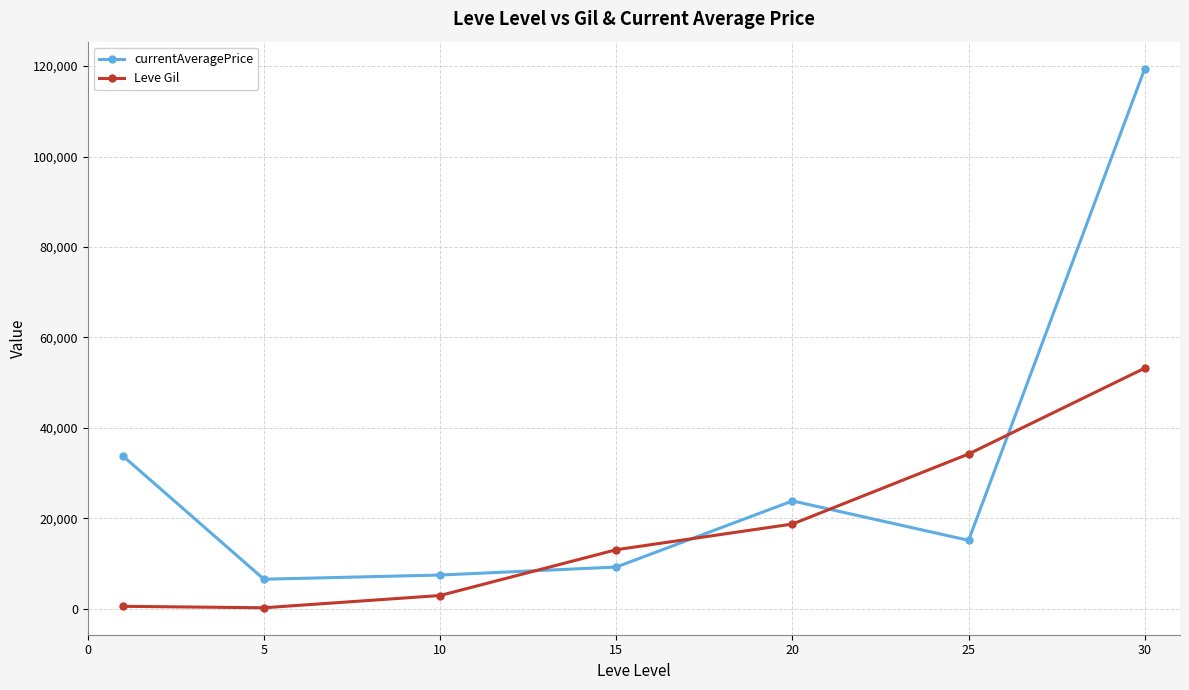

What is the value of the currentAveragePrice point at the 1st from the left?

33749.8